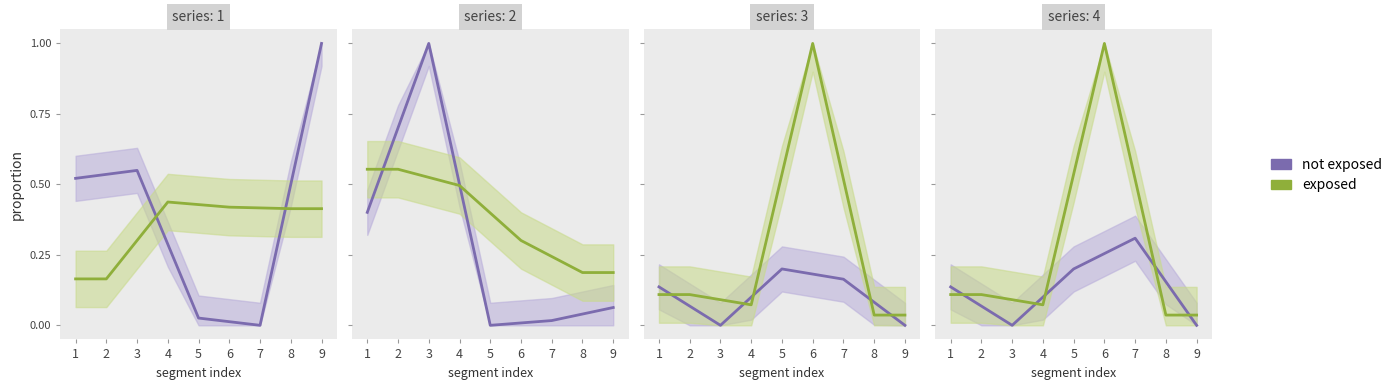

What is the value of the exposed point at the 6th from the left?

1.0